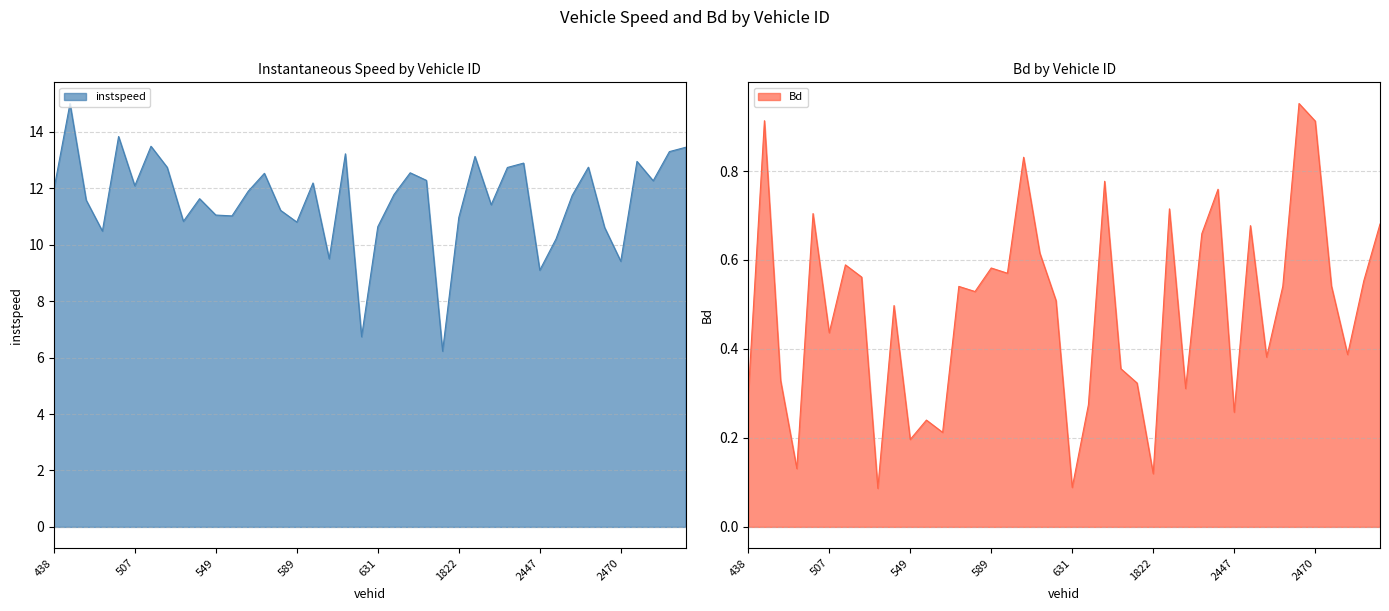

How many data points in instspeed are above 11?

28